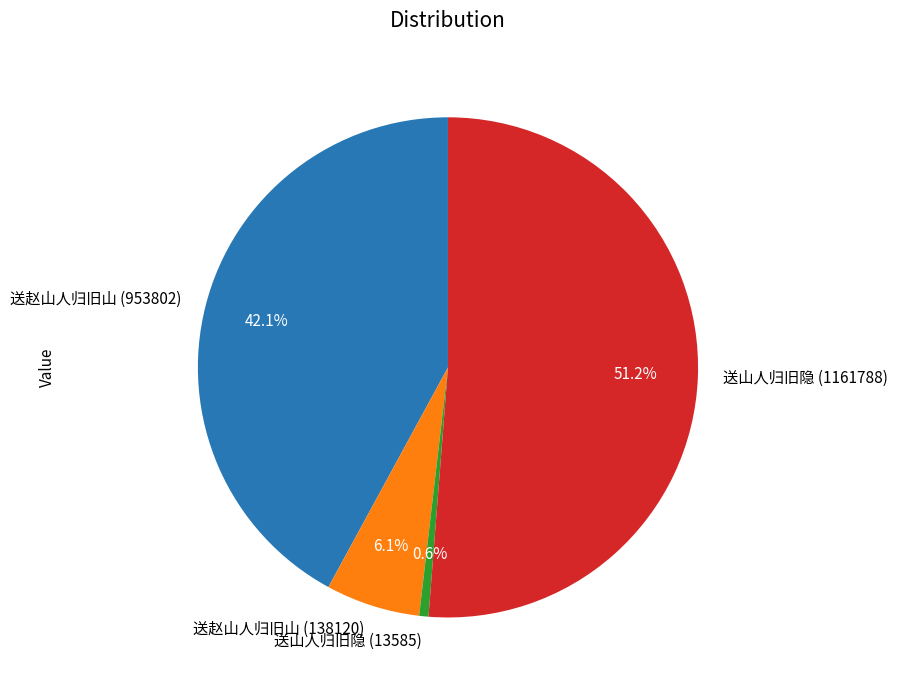

Between 送山人归旧隐 (13585) and 送赵山人归旧山 (953802), which is larger?

送赵山人归旧山 (953802)